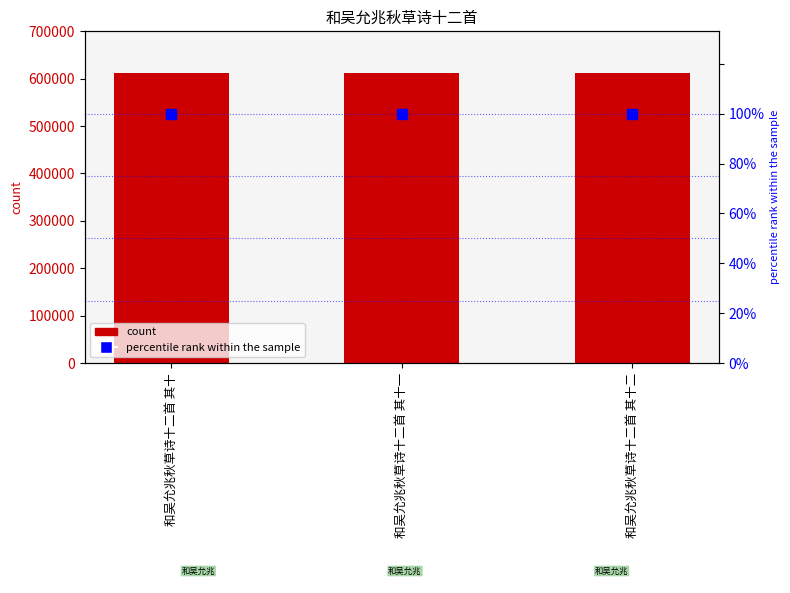

Which series has the widest spread of Y values?

col_0